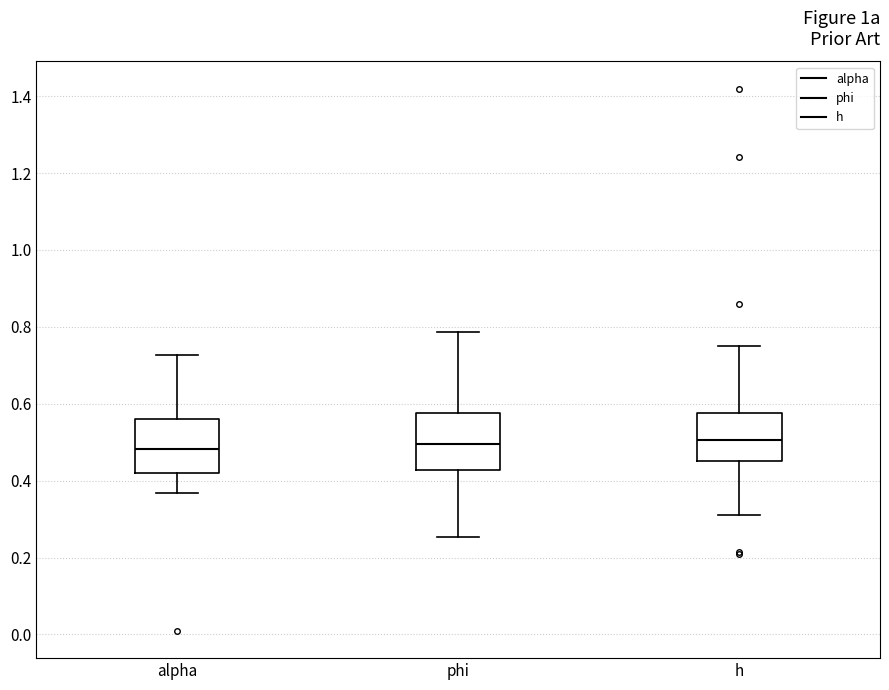

Reading left to right, transcribe this box plot: for each box, give where its median line is, the range the box spans, and where its two whiskers end, as read against the y-axis. The values are not printed on the chart, so give them approximately, as read against the axis.

alpha: median 0.48, box 0.42 to 0.56, whiskers 0.36 to 0.72
phi: median 0.50, box 0.42 to 0.58, whiskers 0.26 to 0.78
h: median 0.50, box 0.46 to 0.58, whiskers 0.32 to 0.76